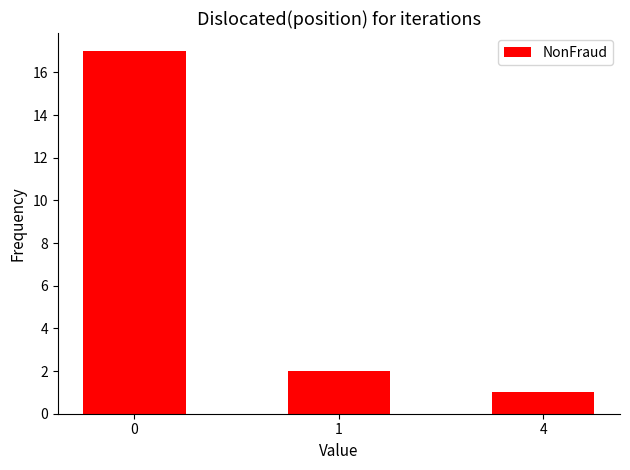

How many bars are there in total?

3